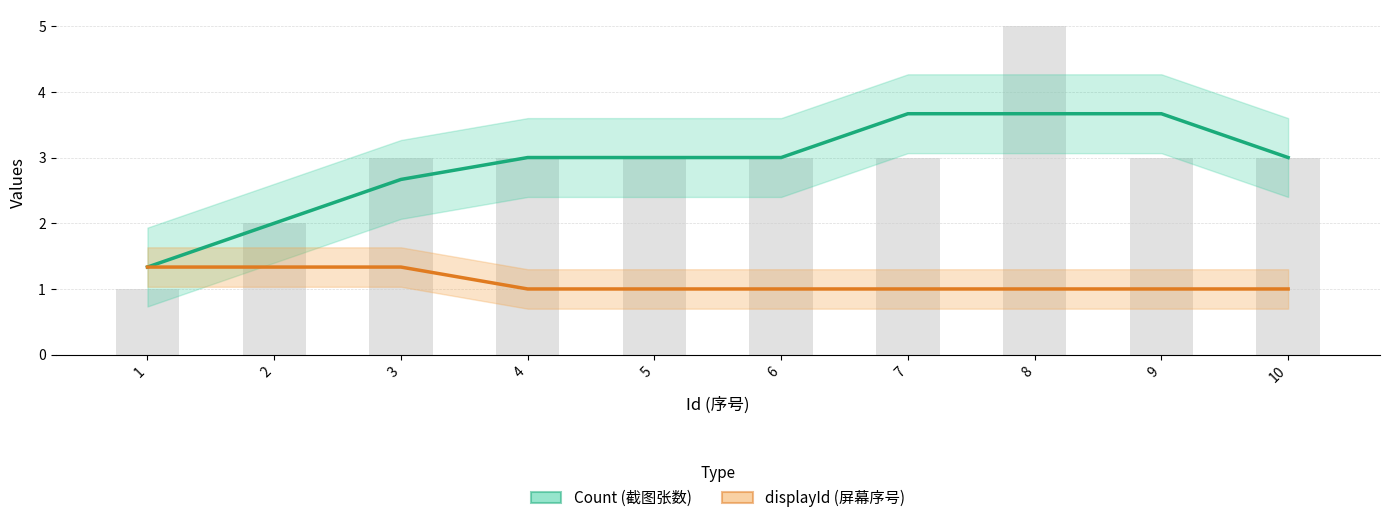

How many groups of bars are there?

10